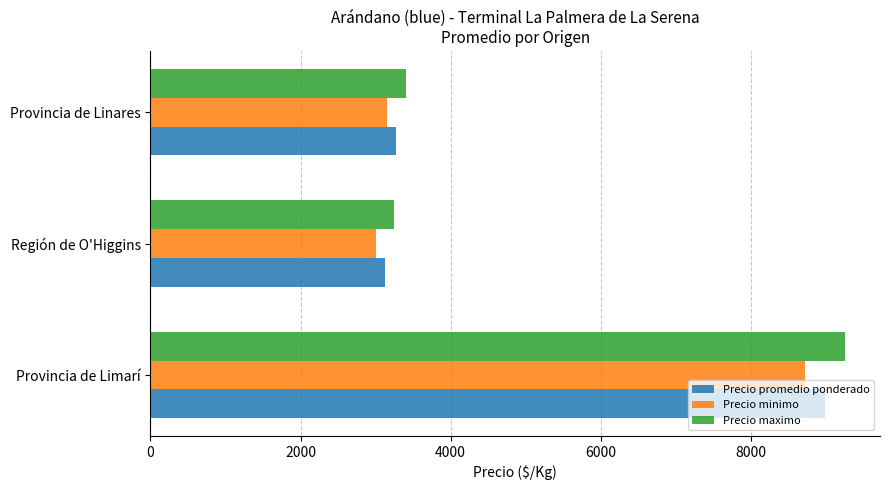

What is the minimum value for Precio promedio ponderado?

3125